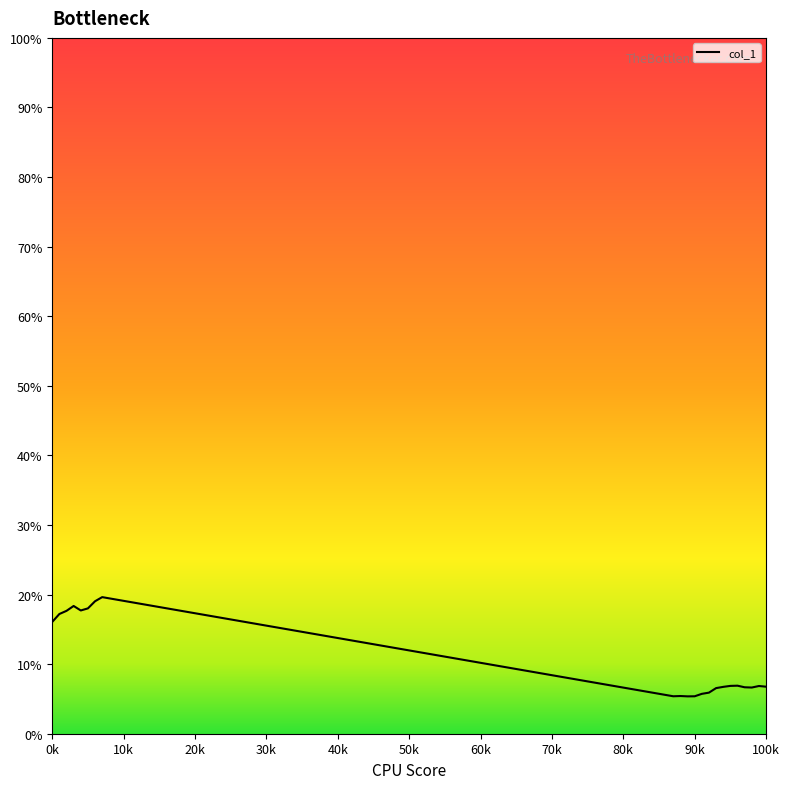

What is the smallest value displayed?

5.1